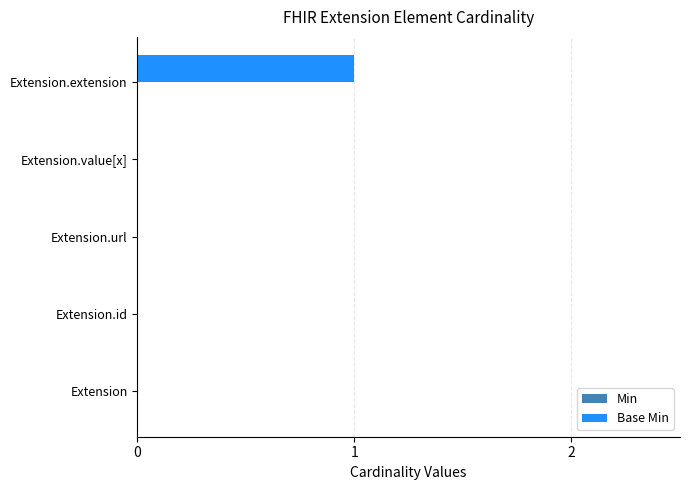

The value at Extension is 0. True or false?

True